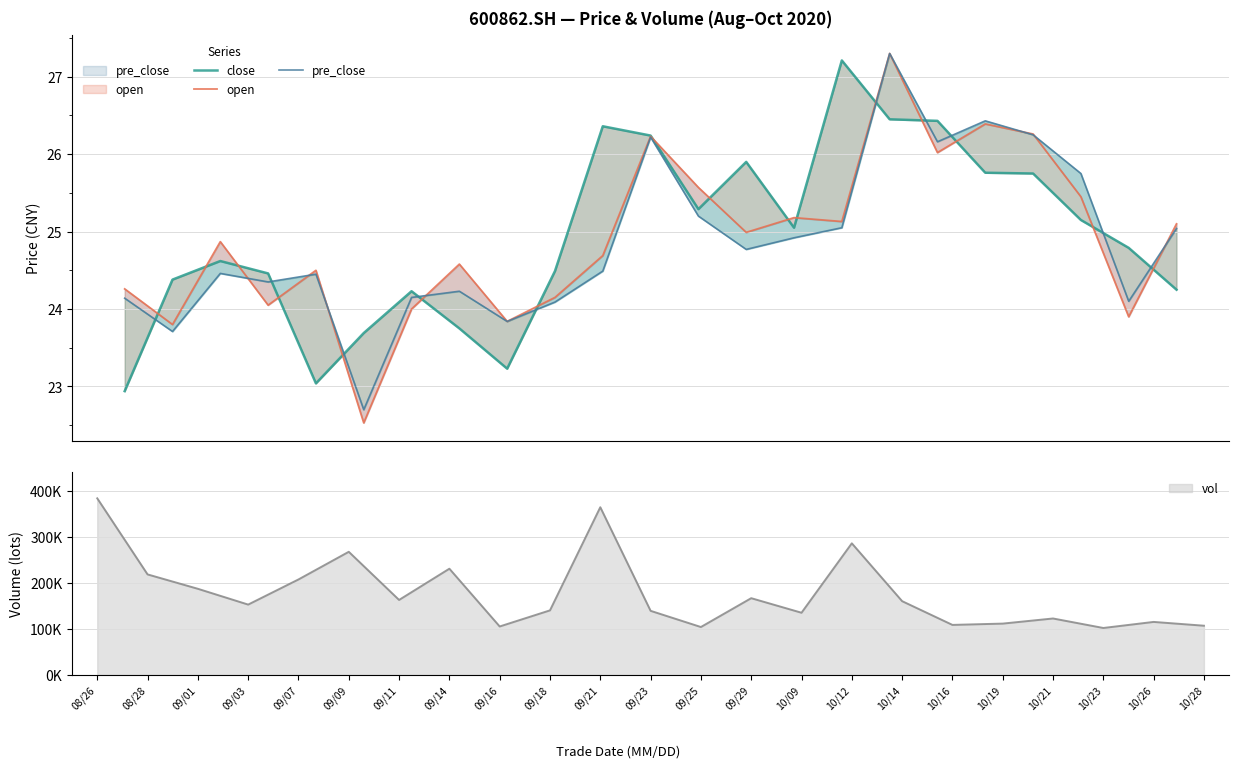

How many series are shown in this chart?

3